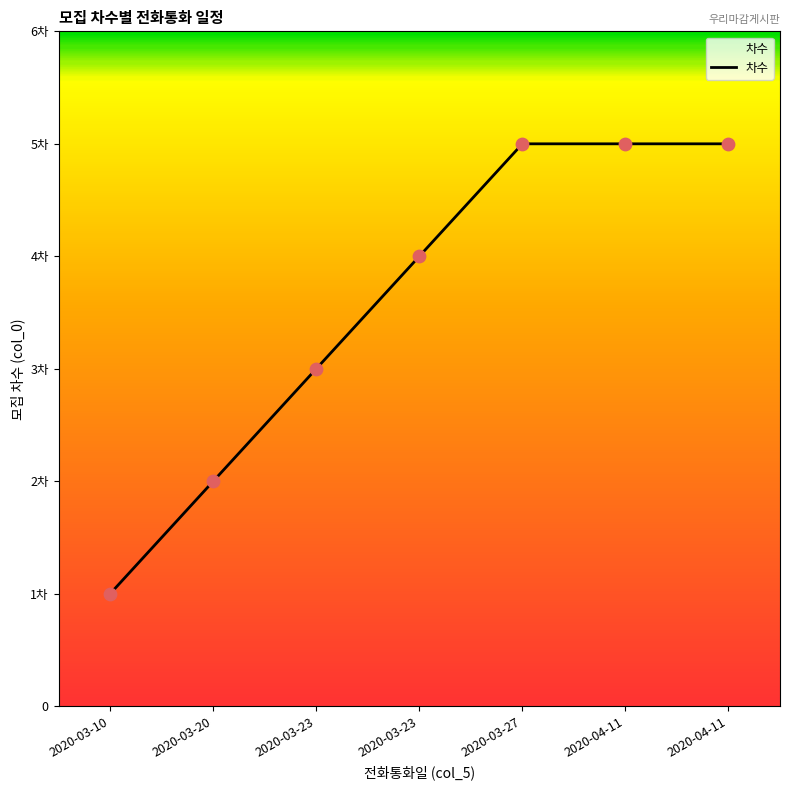

What is the change in value from 2020-03-10 to 2020-04-11?

+4